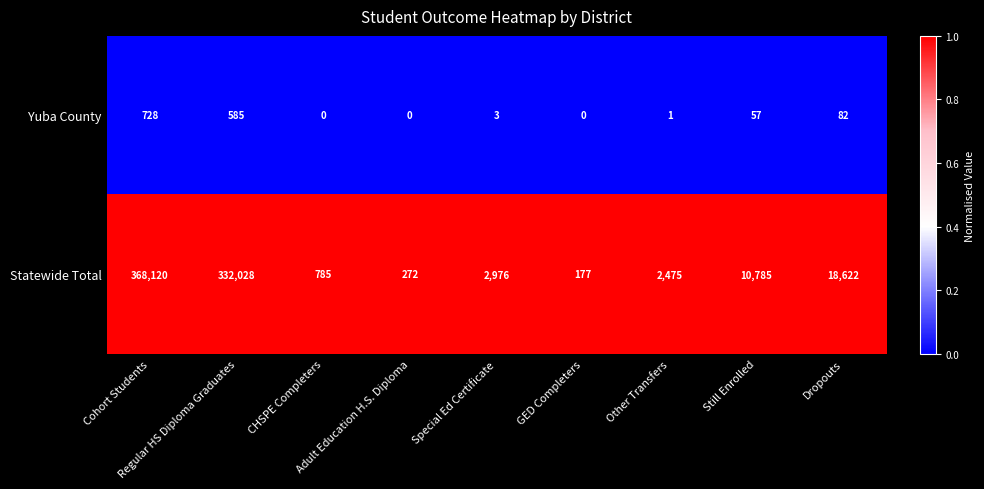

At Cohort Students, list the series in order from smallest to largest.

Yuba County, Statewide Total